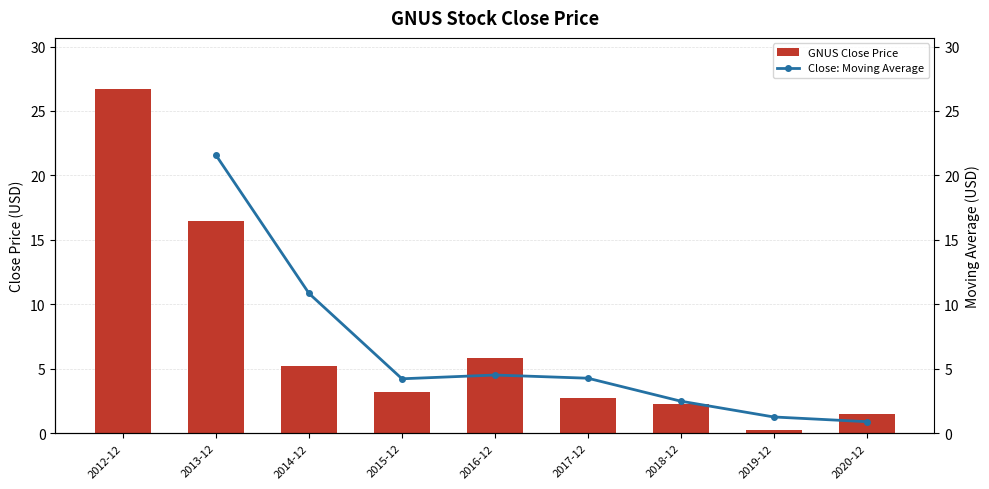

How many values exceed 3?

5